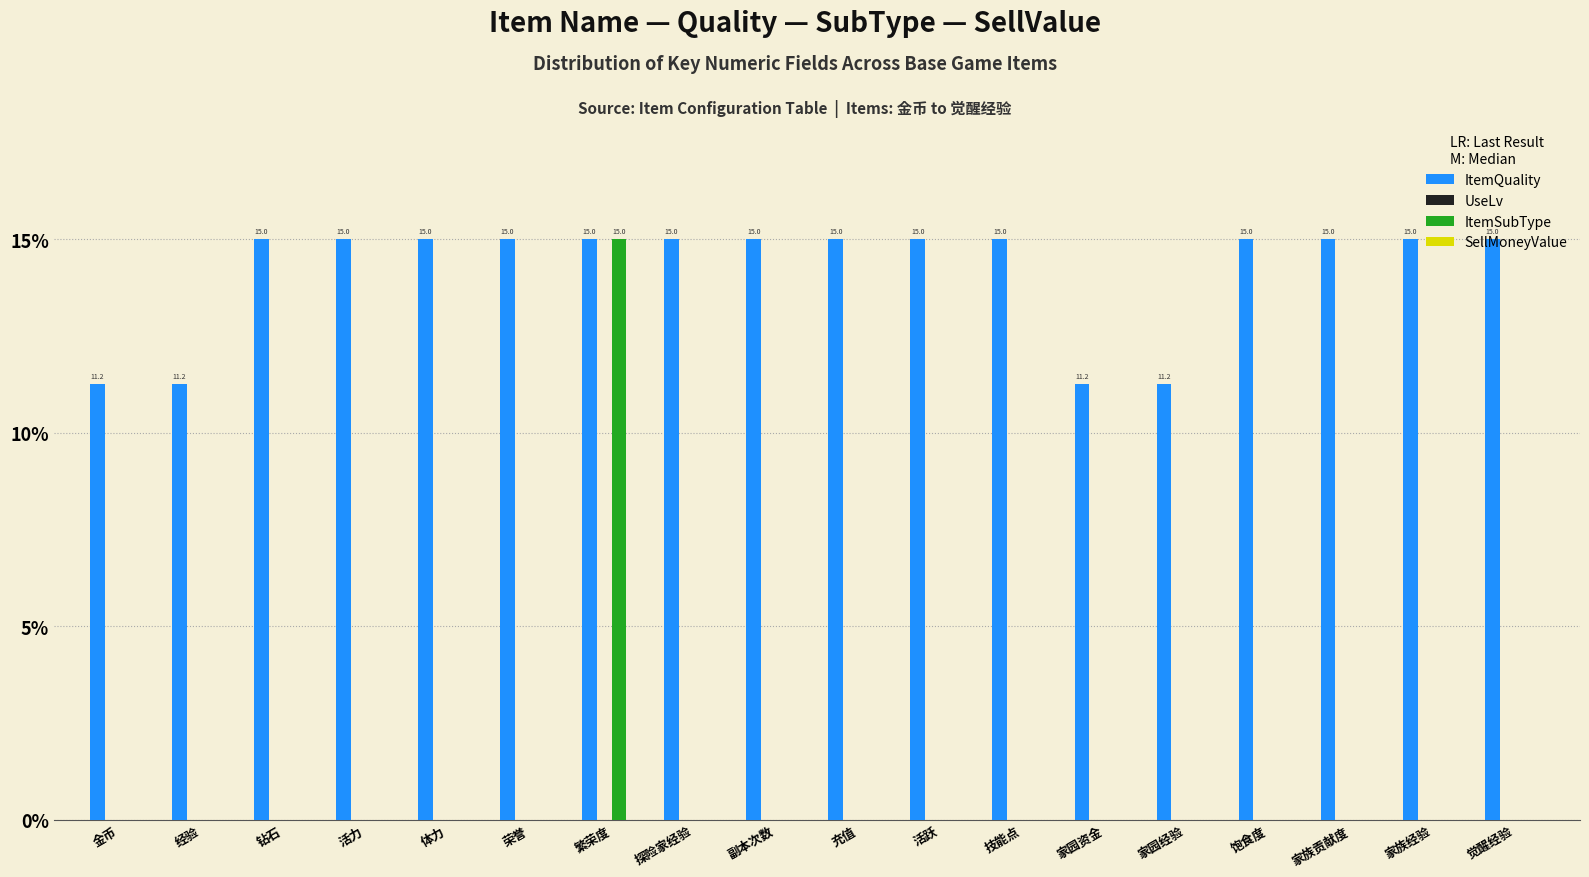

Which category has the highest value in the ItemSubType series?

繁荣度